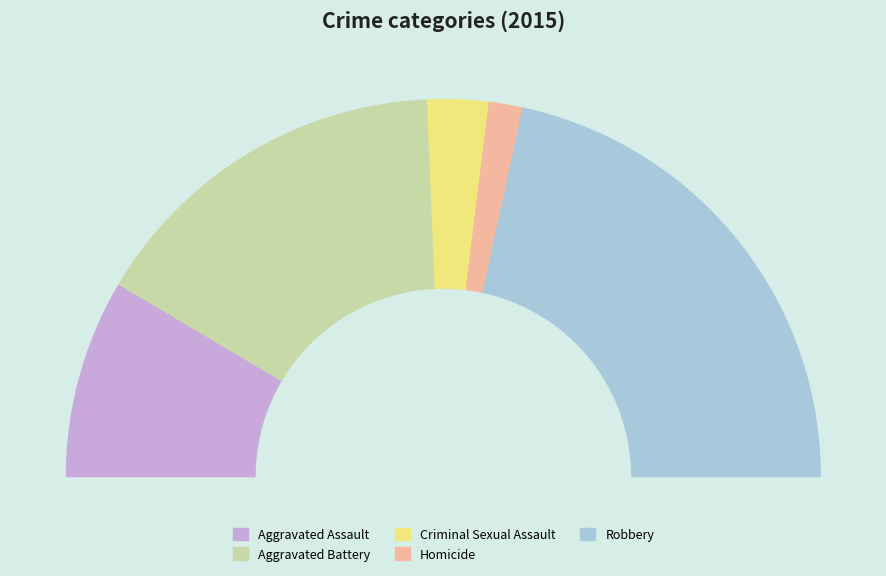

How many segments does this pie chart have?

5